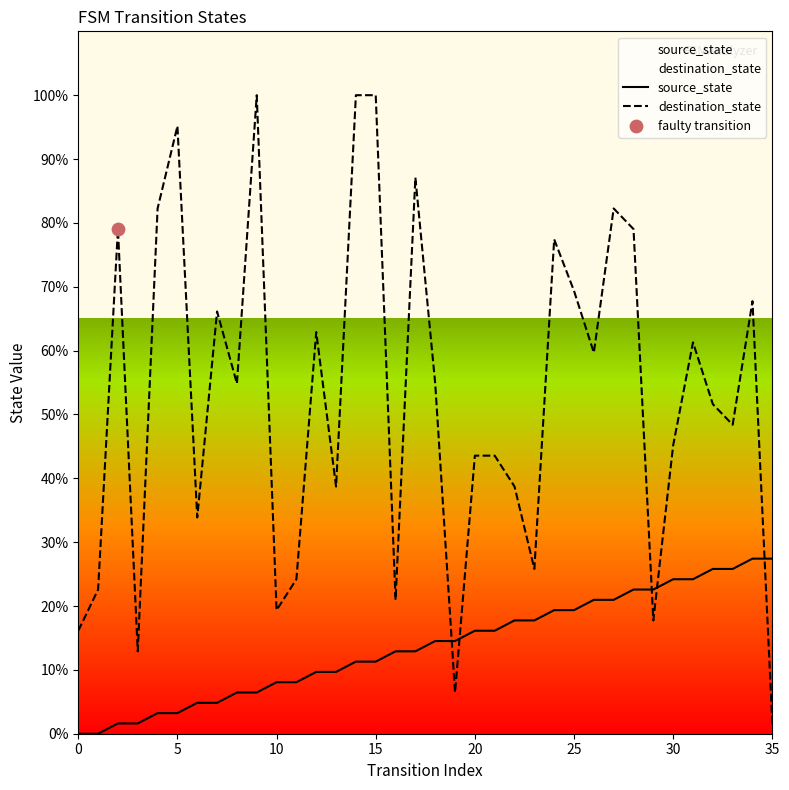

At how many categories does at least one series exceed 49?

19